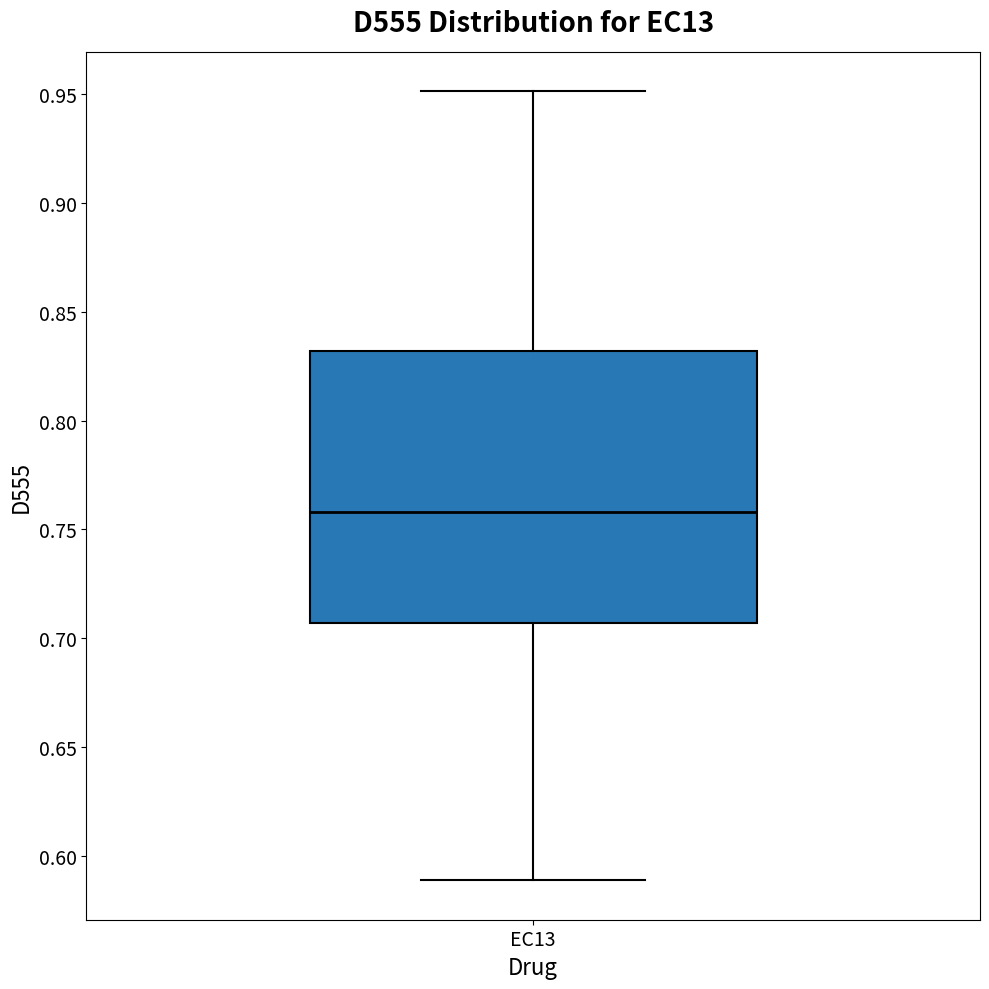

Read this box plot against the y-axis: the position of the median line, the range covered by the box, and the ends of both whiskers. The values are not printed on the chart, so give them approximately, as read against the axis.

median 0.760, box 0.705 to 0.830, whiskers 0.590 to 0.950